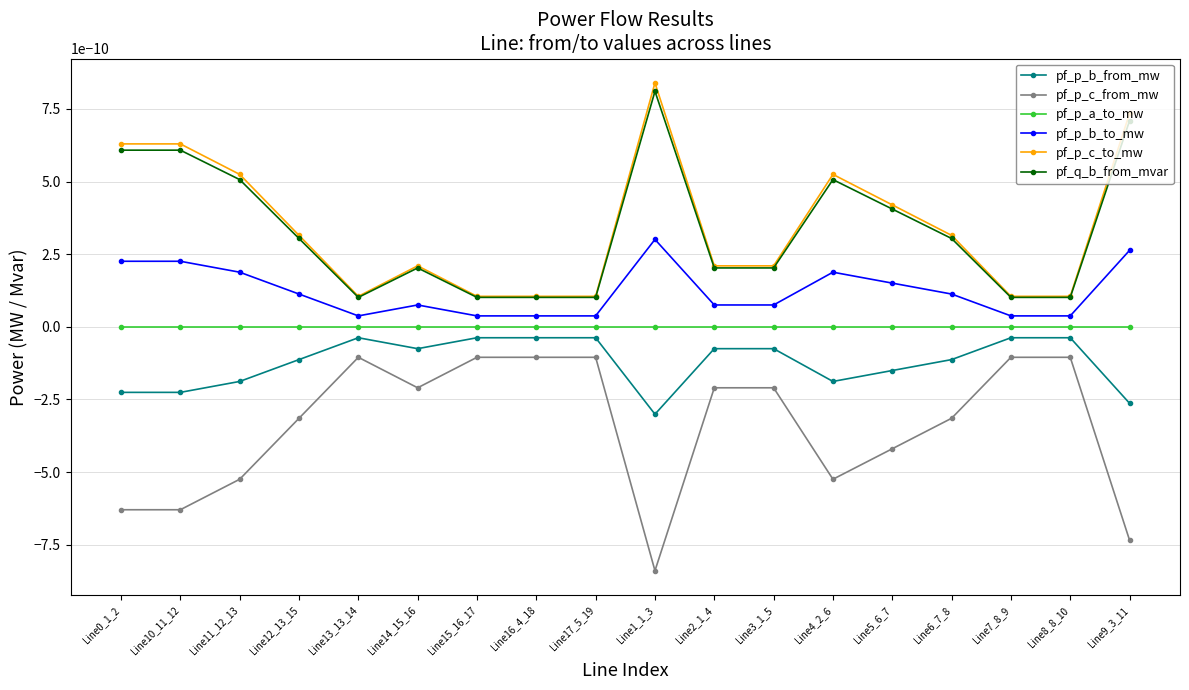

How many interior local valleys does the pf_p_c_to_mw series have?

4